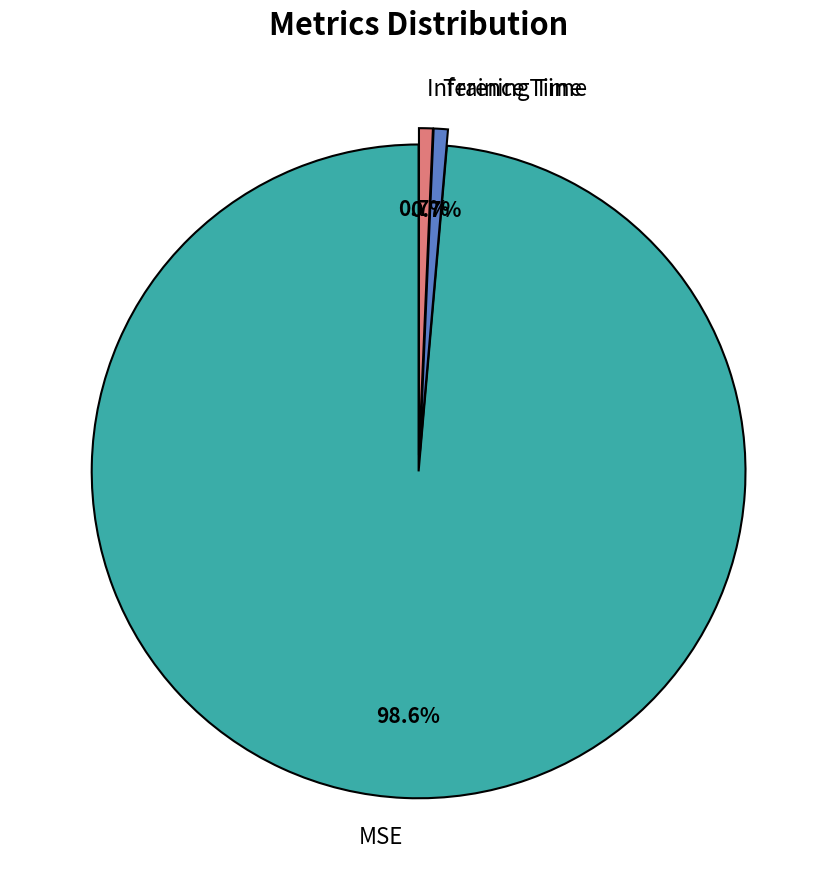

Which category has the biggest portion of the pie?

MSE